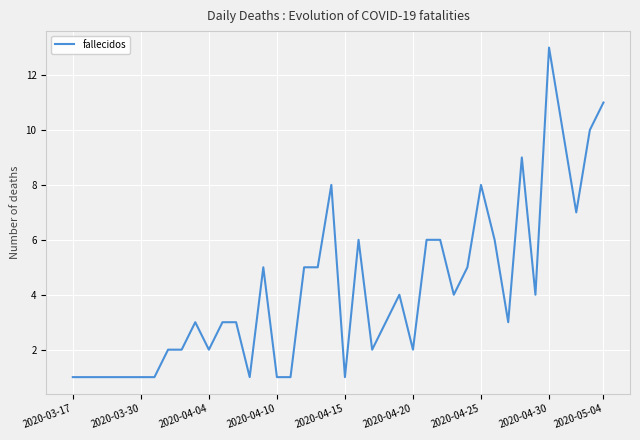

What is the sum of all values?

168